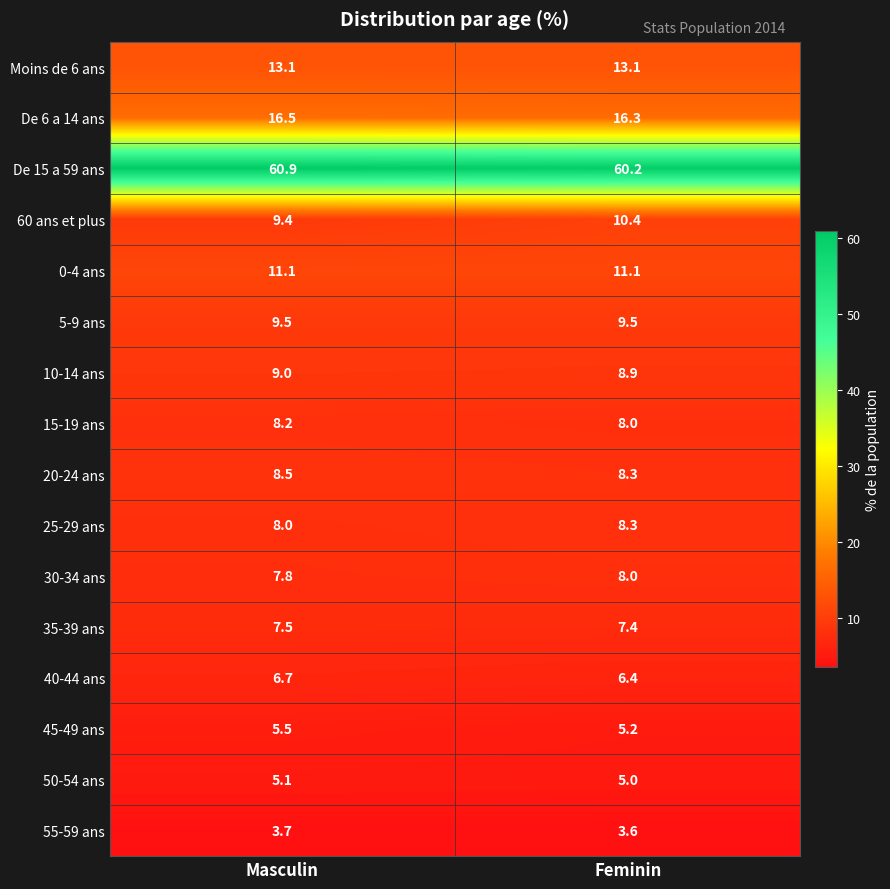

Is it true that 15-19 ans equals 8.2 at Masculin?

True